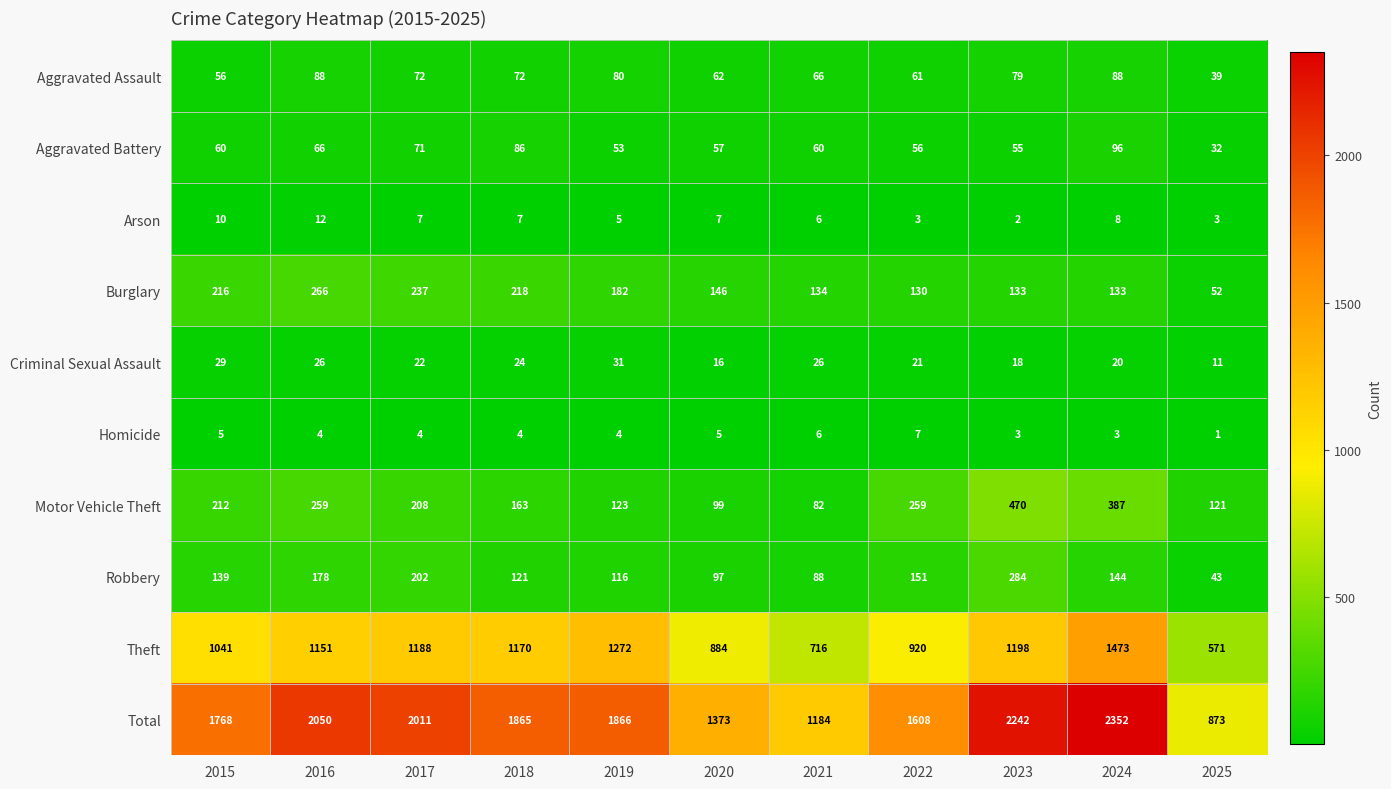

What is the difference between the Aggravated Assault values at 2017 and 2025?

33